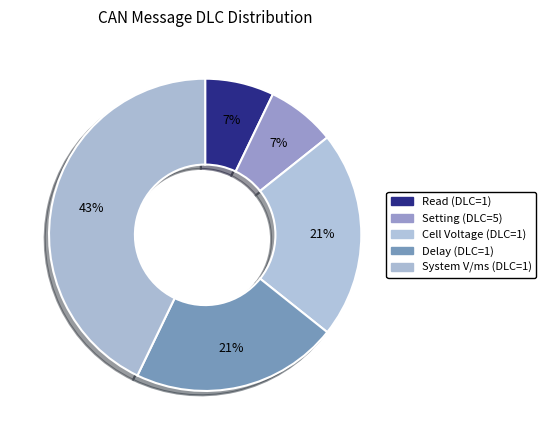

How many slices are in this pie chart?

5